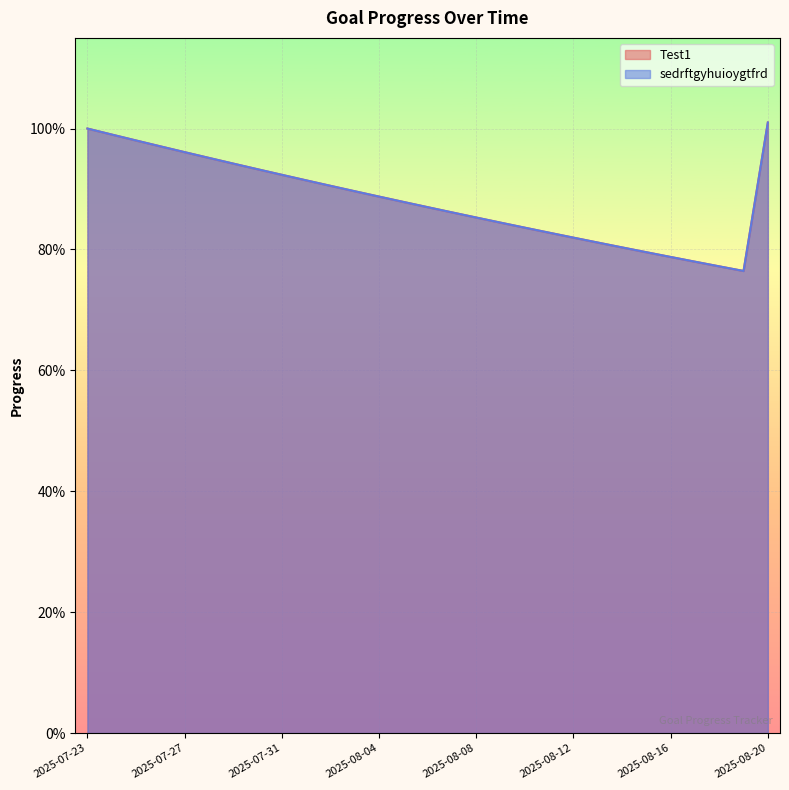

How many interior local valleys does the Test1 series have?

1